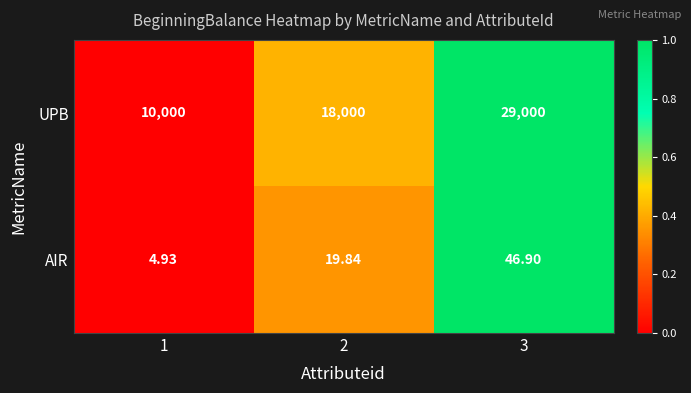

Which series has the largest total across all categories?

UPB